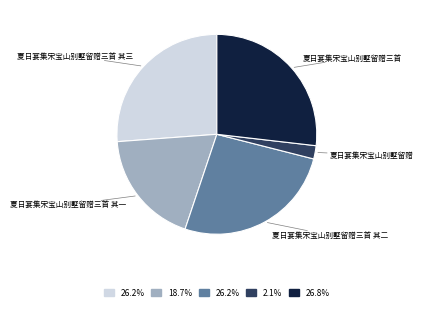

Does any single category account for the majority?

No